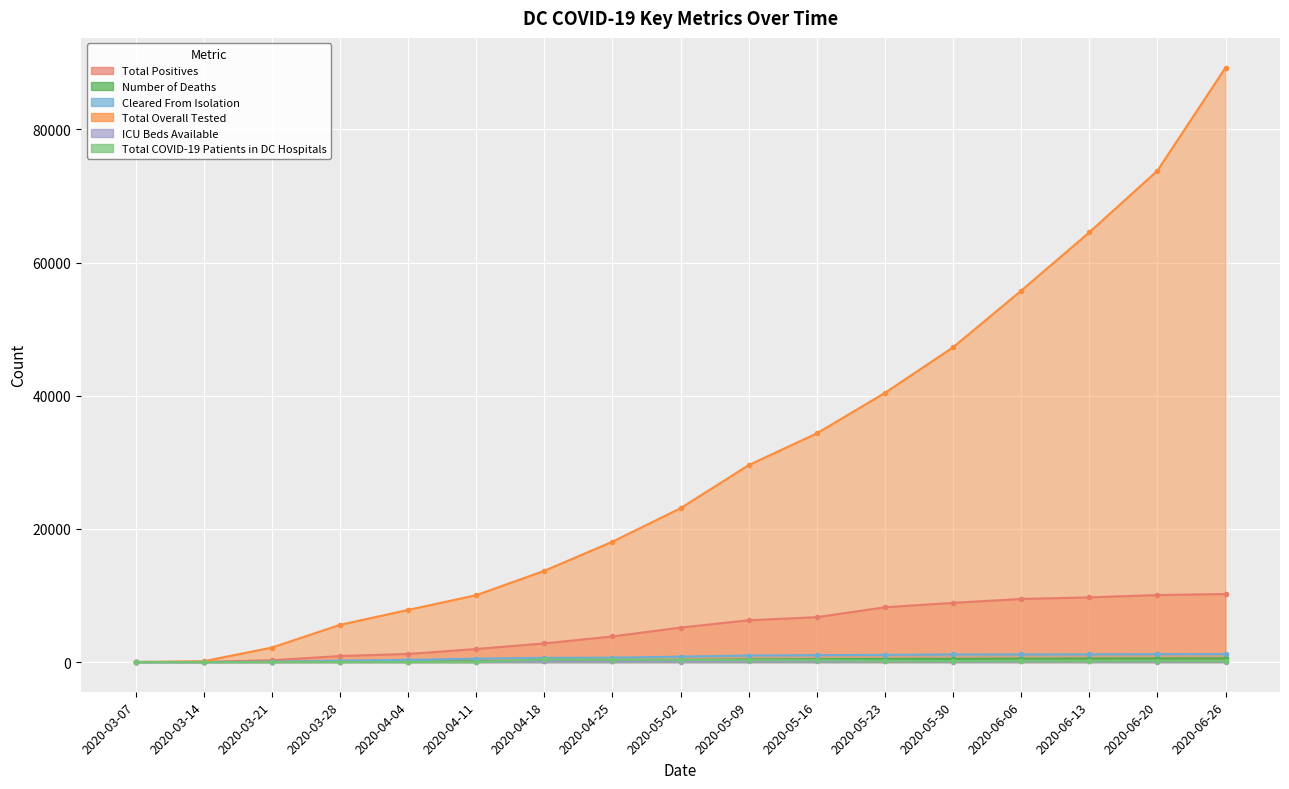

True or false: Total COVID-19 Patients in DC Hospitals has a value of 192 at 2020-06-06.

True